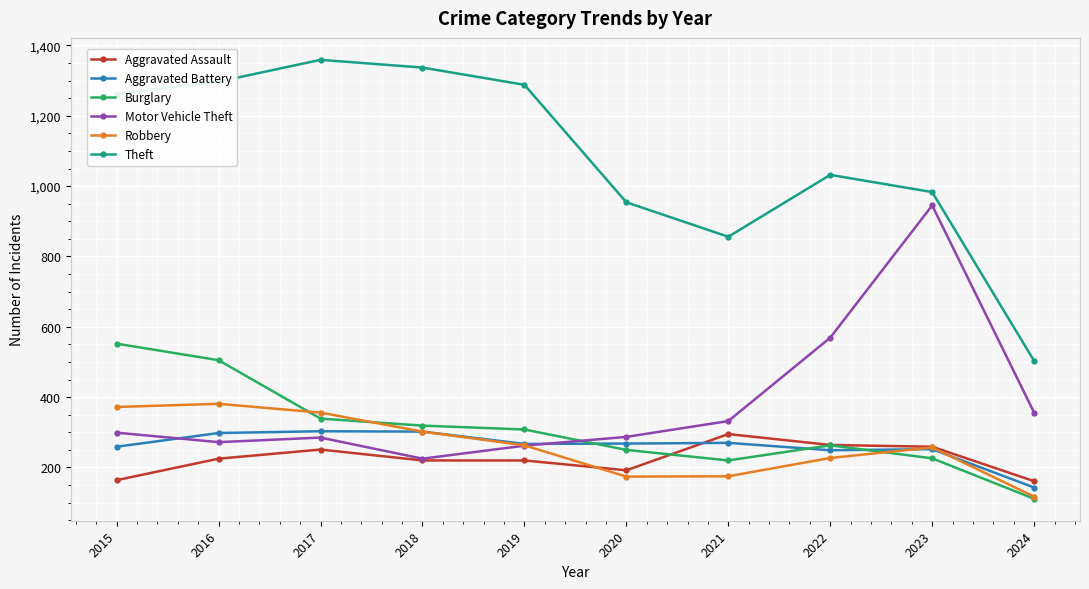

At which label is Motor Vehicle Theft closest to 585?

2022